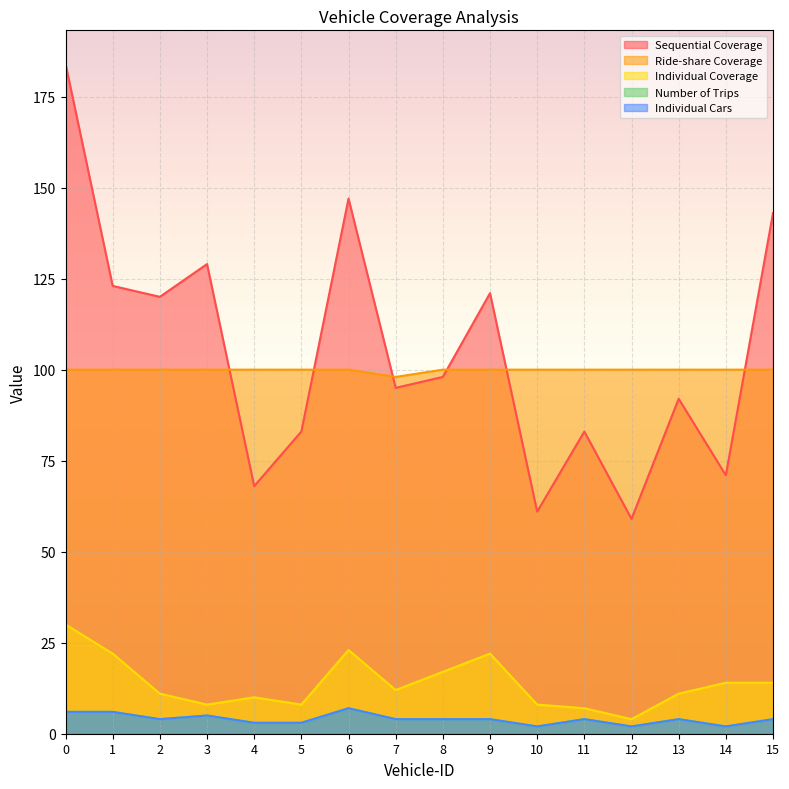

Reading left to right, extract all data points from this chart.

Sequential Coverage: 184	123	120	129	68	83	147	95	98	121	61	83	59	92	71	143
Ride-share Coverage: 100	100	100	100	100	100	100	98	100	100	100	100	100	100	100	100
Individual Coverage: 30	22	11	8	10	8	23	12	17	22	8	7	4	11	14	14
Number of Trips: 6	6	4	5	3	3	7	4	4	4	2	4	2	4	2	4
Individual Cars: 6	6	4	5	3	3	7	4	4	4	2	4	2	4	2	4